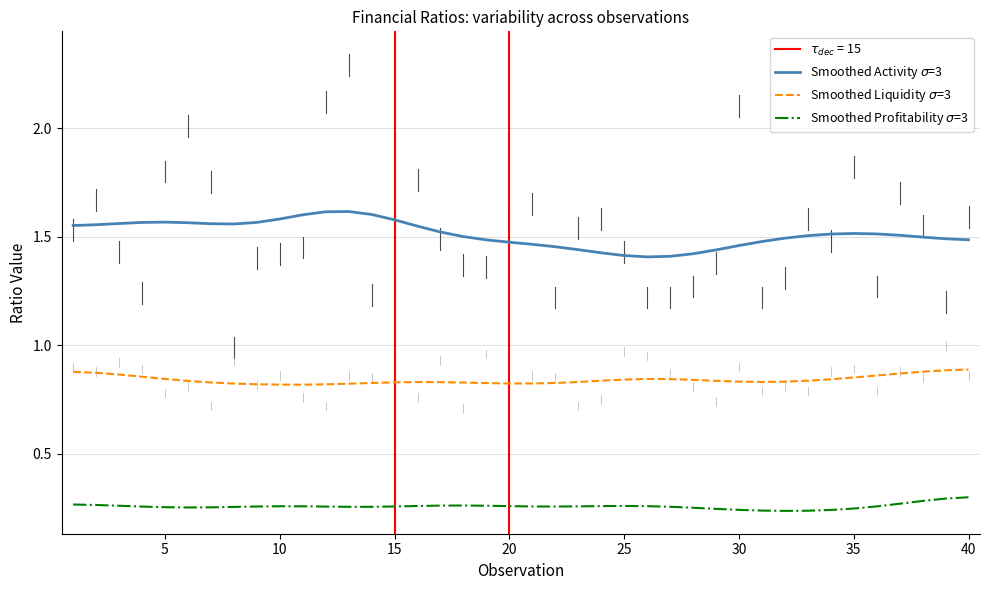

True or false: Smoothed Liquidity $\sigma$=3 has a value of 0.8 at 30.

True